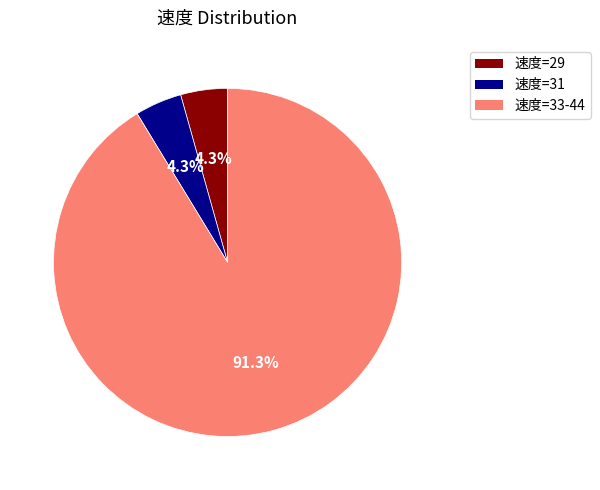

Count the number of slices in the pie.

3